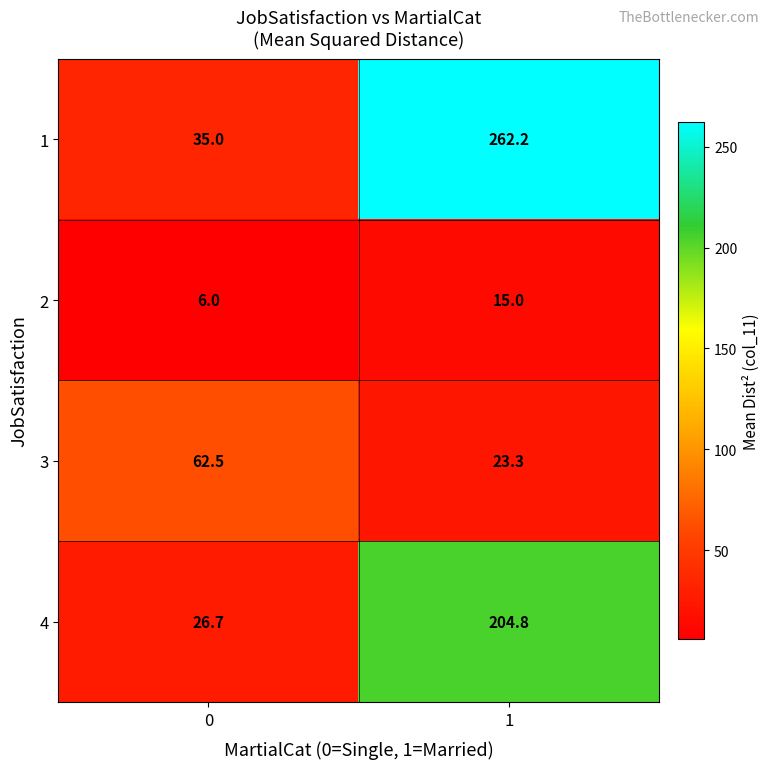

What is the approximate value of 4 at 0?

26.7